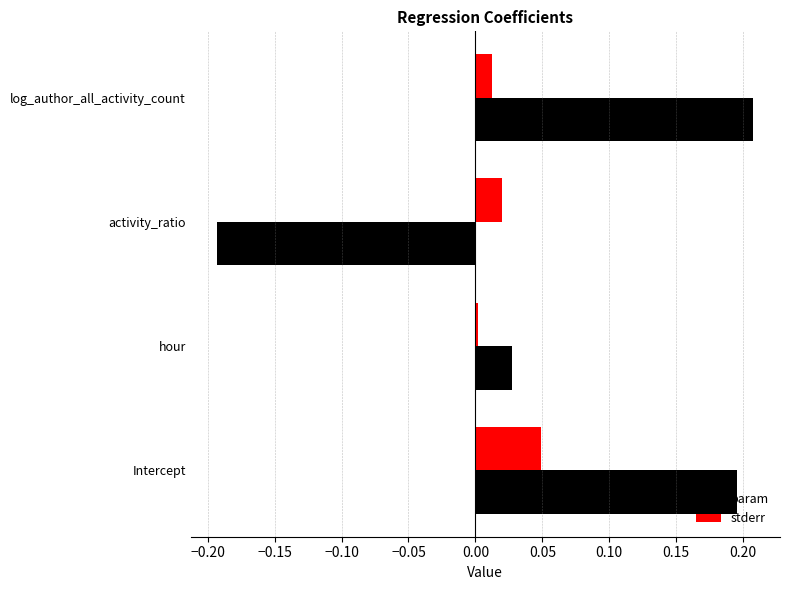

How many values in the param series are below 0?

1